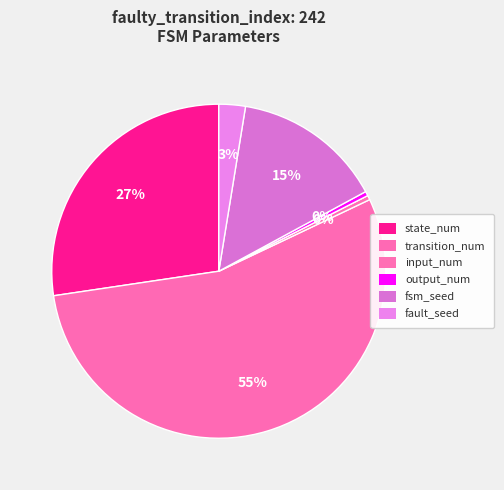

To the nearest percent, what is the combined percentage of state_num and fault_seed?

30%